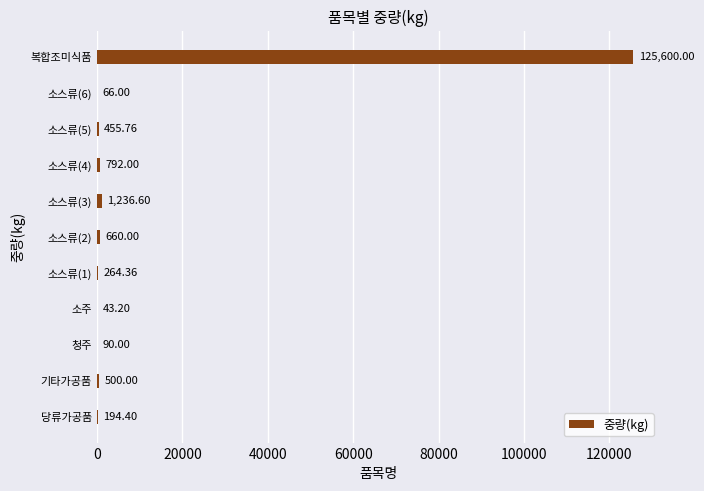

What is the change in value from 소스류(4) to 소스류(6)?

-726.0